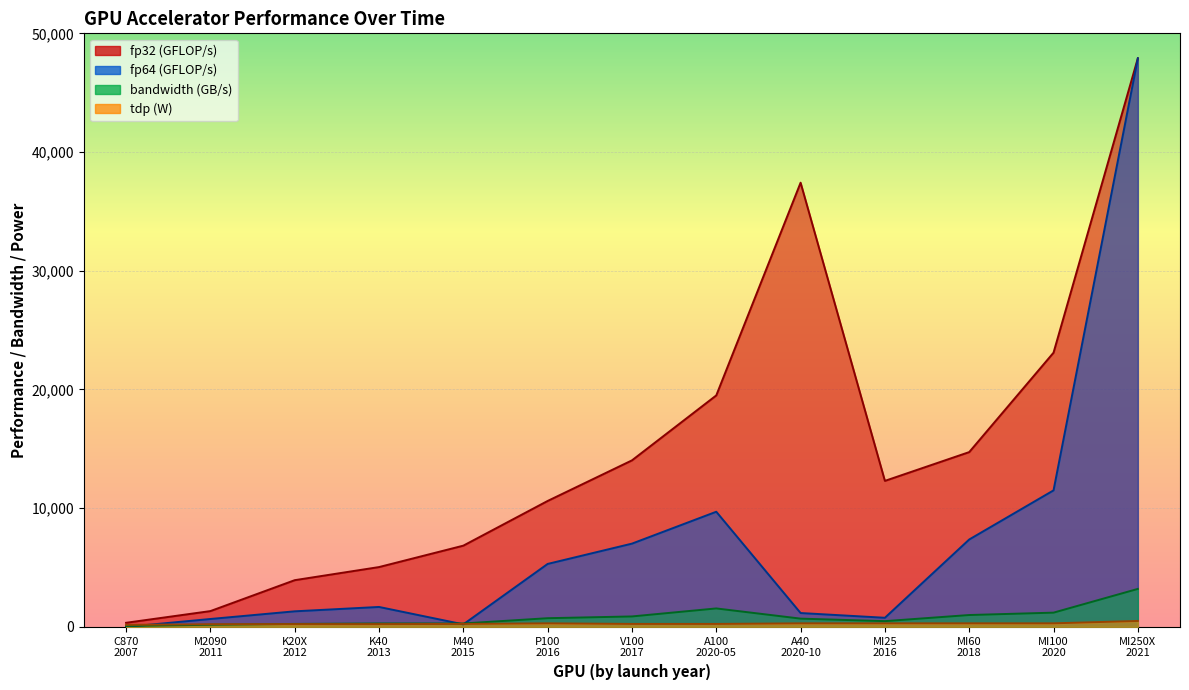

At K40
2013, list the series in order from smallest to largest.

tdp (line), bandwidth (line), fp64 (line), fp32 (line)